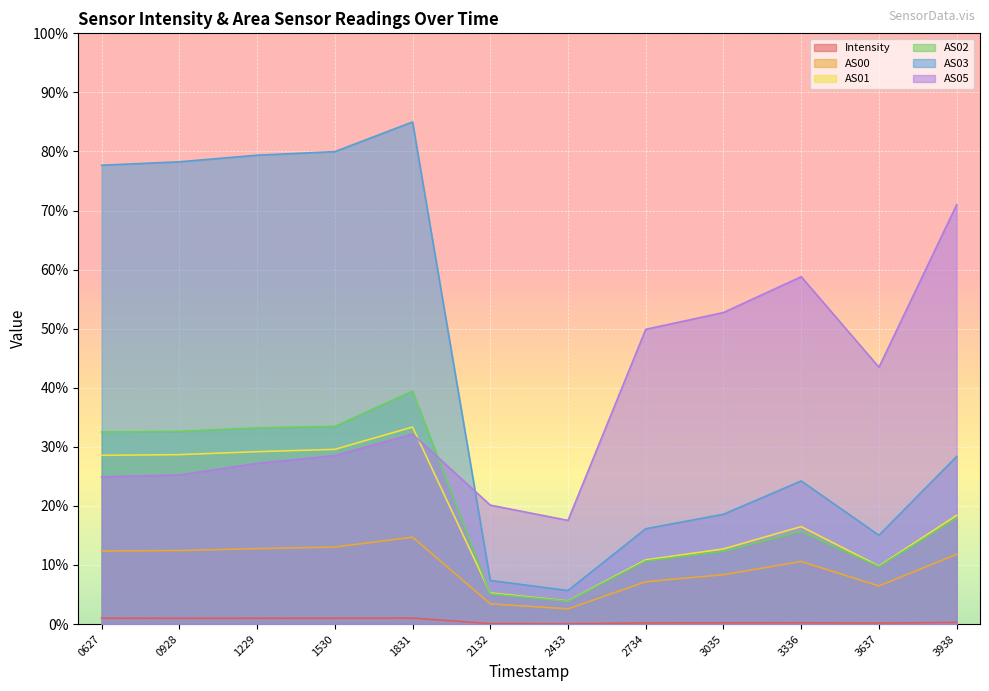

Which series has the largest total across all categories?

AS03